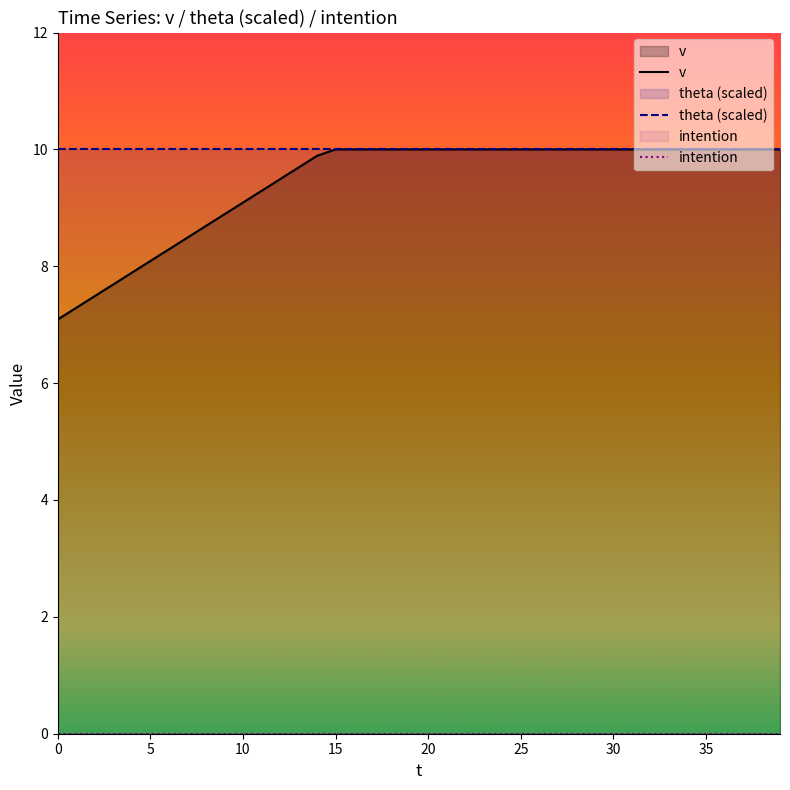

Is the value of theta (scaled) at 37 greater than the value of intention at 15?

Yes